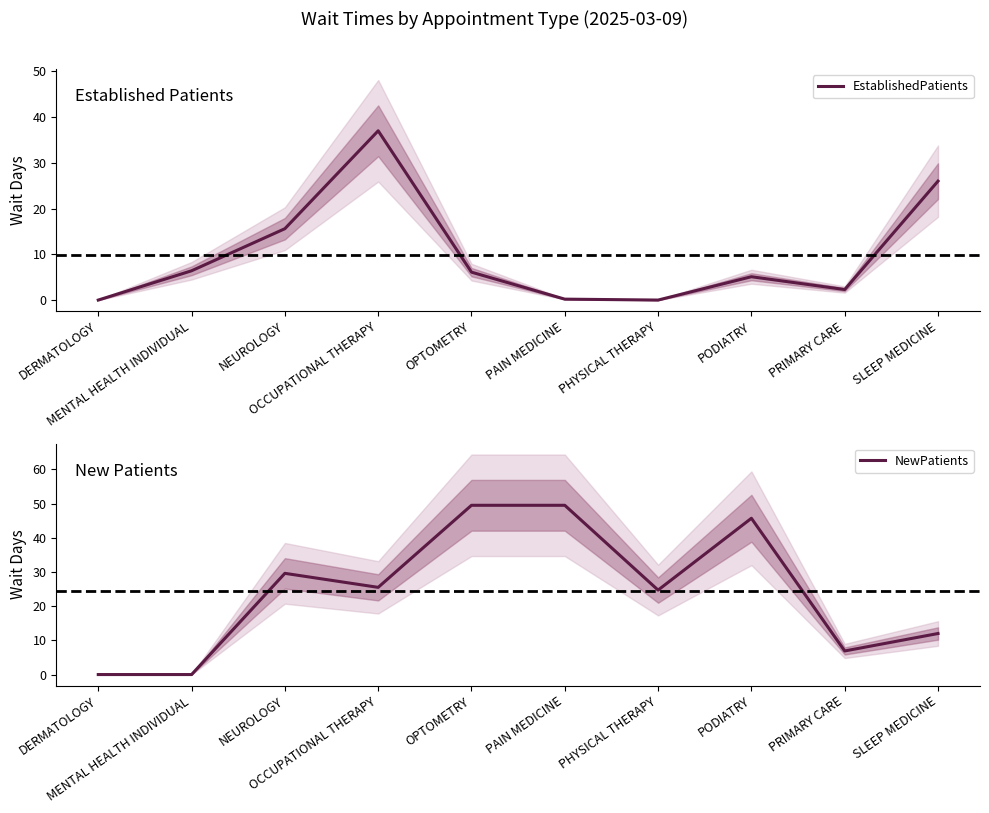

True or false: NewPatients has a value of 75.4 at PAIN MEDICINE.

False